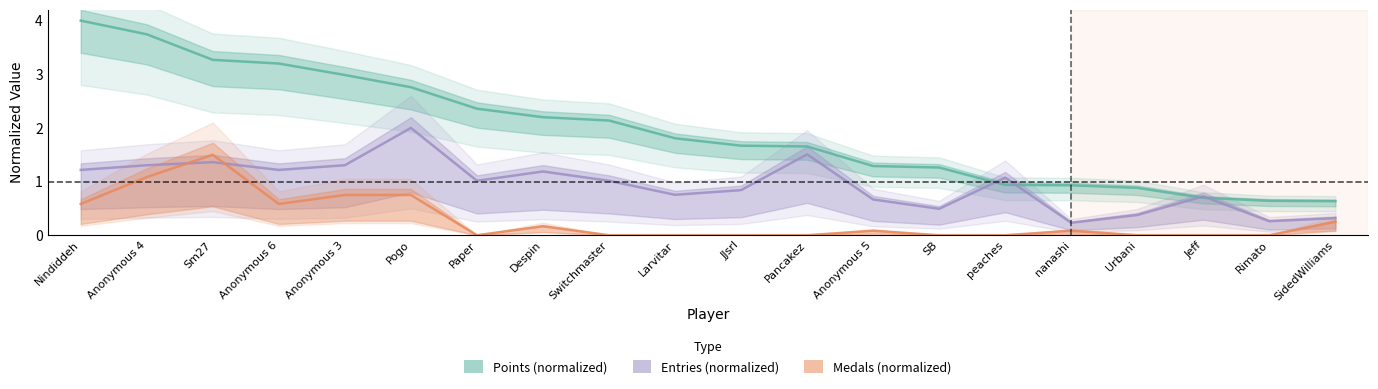

Where does the Entries (normalized) series first go above 1?

Nindiddeh